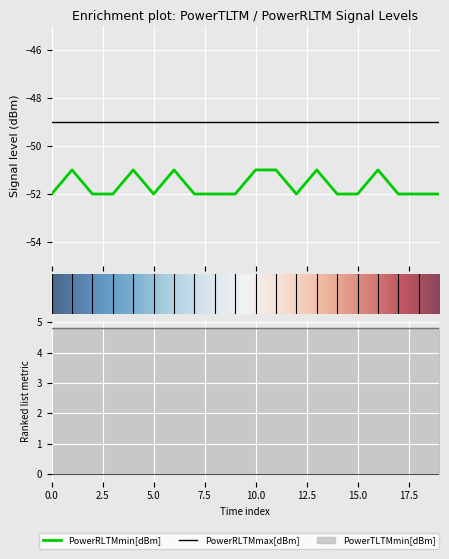

True or false: PowerRLTMmax[dBm] and PowerTLTMmin[dBm] intersect in this chart.

False